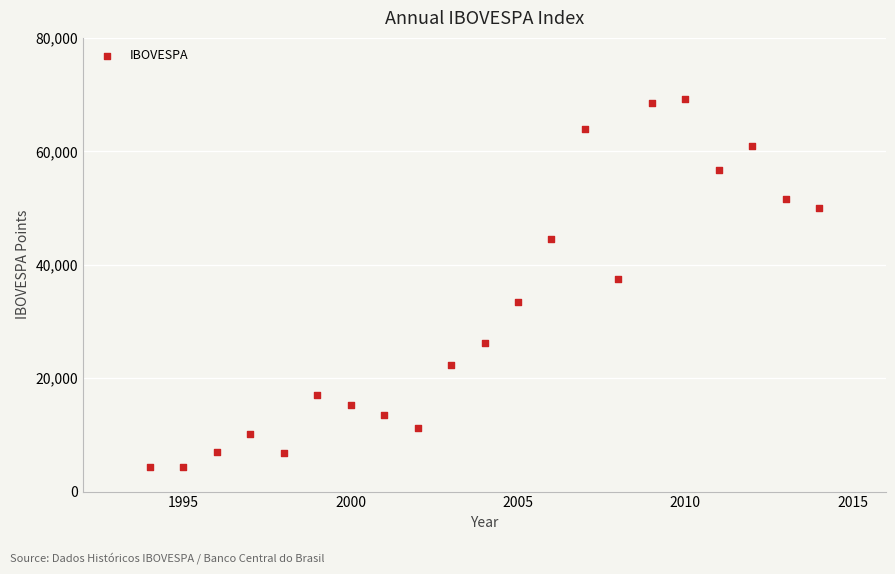

What is the range of Y values (max minus min)?

65005.8